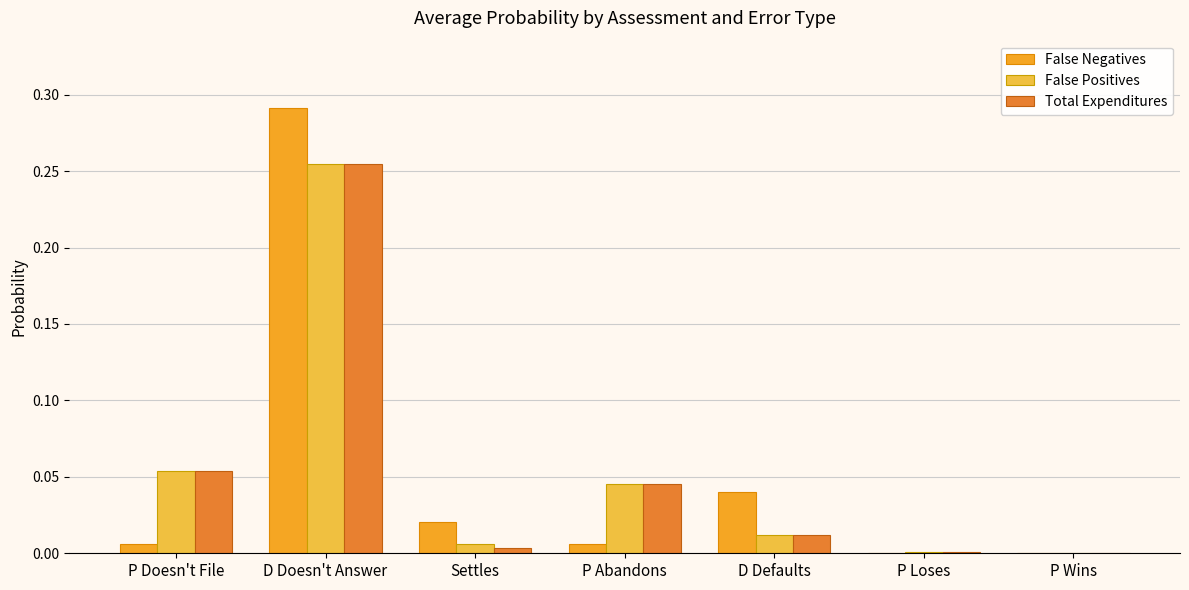

Is the value of Total Expenditures at D Doesn't Answer greater than the value of False Negatives at P Abandons?

Yes